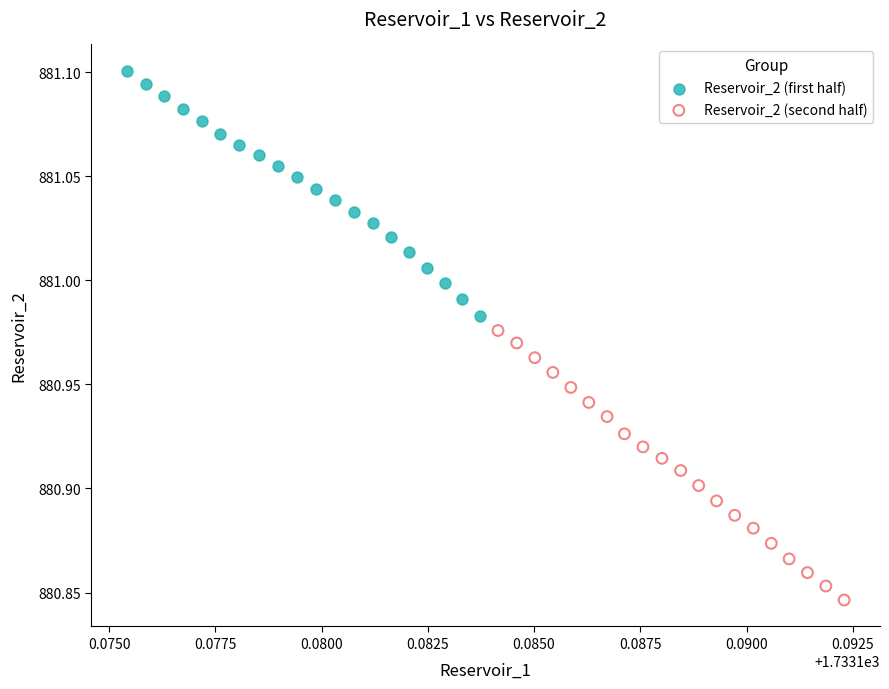

Which series reaches the maximum Y coordinate?

Reservoir_2 (first half)